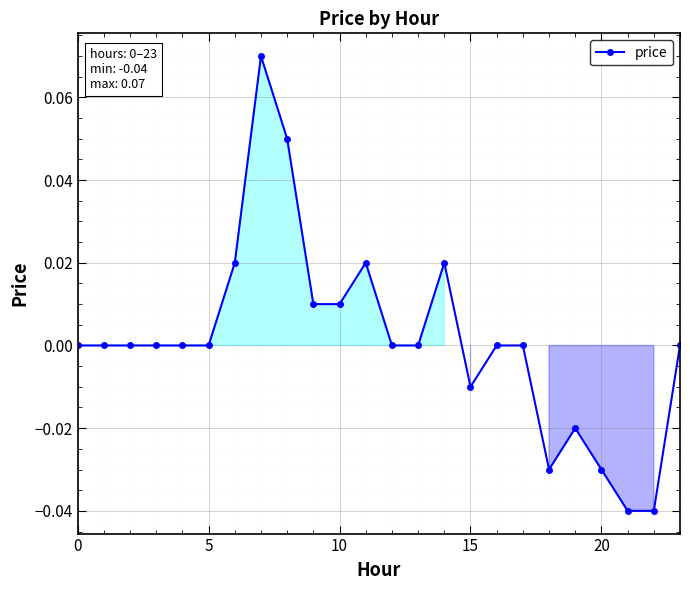

True or false: there are more than 1 points higher than both neighbors.

True